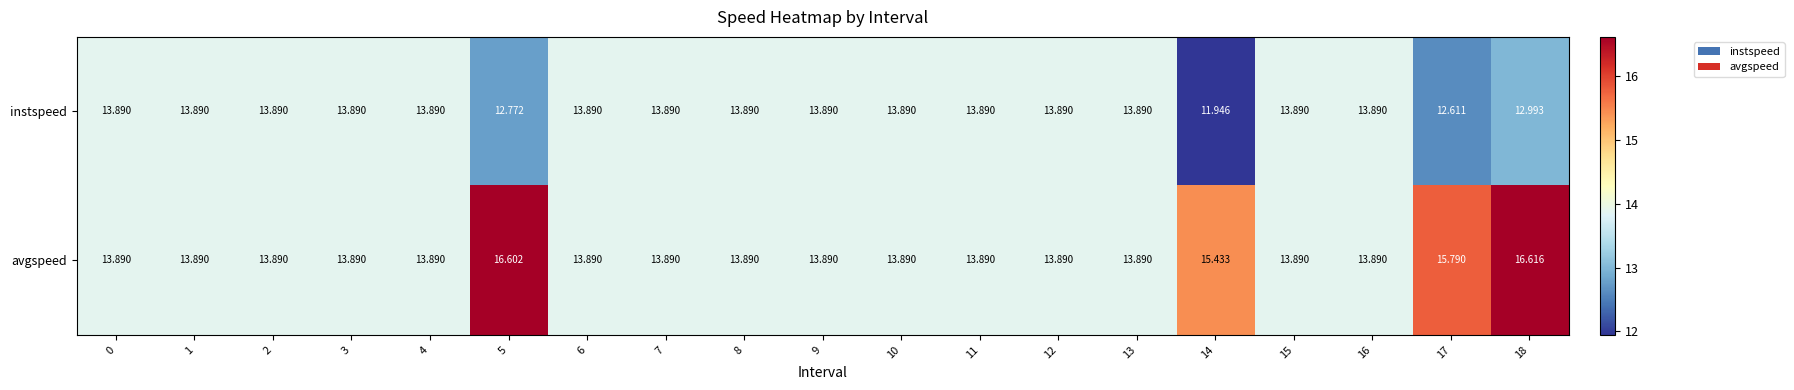

Which series has the widest spread of values?

avgspeed